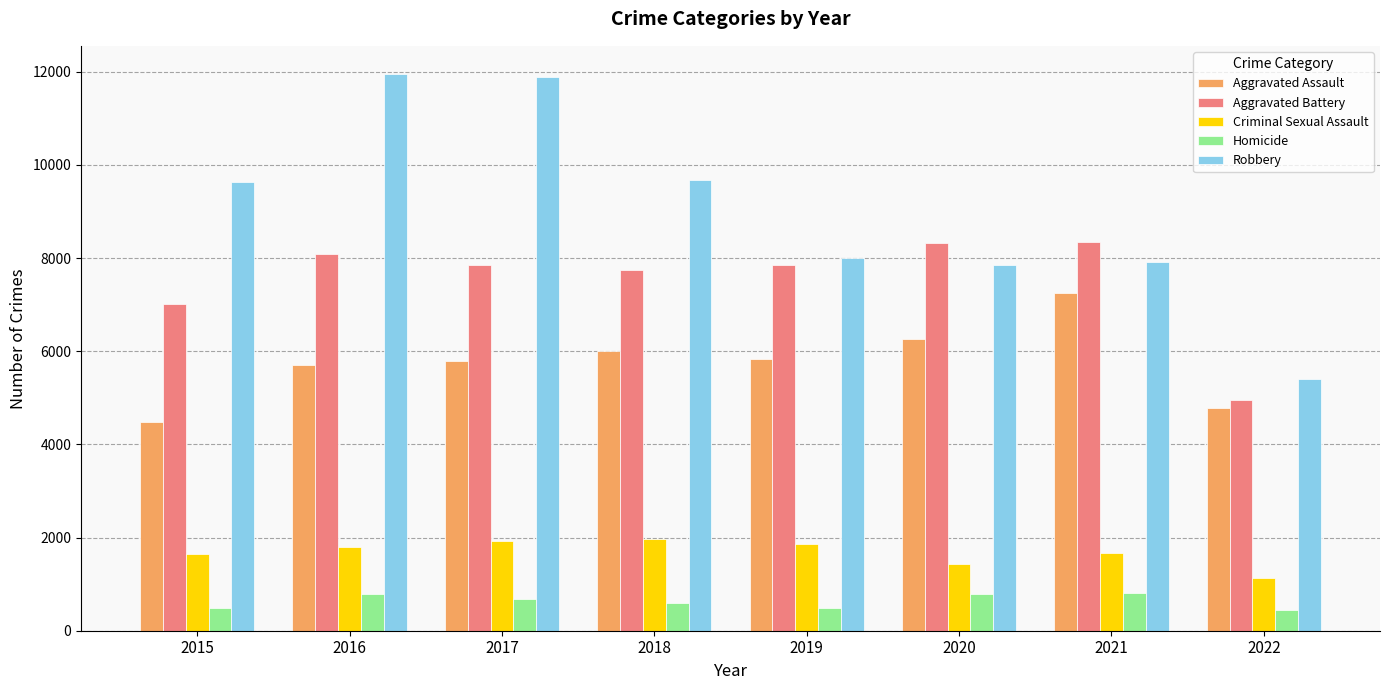

List the series in order of their peak value, lowest first.

Homicide, Criminal Sexual Assault, Aggravated Assault, Aggravated Battery, Robbery